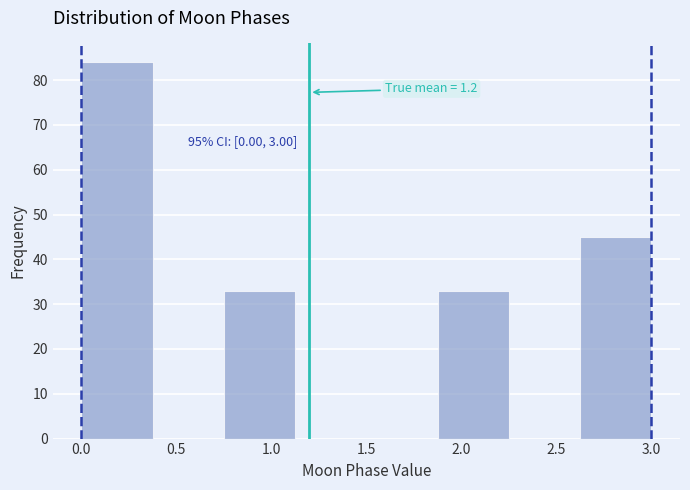

Over which range of the x-axis is the bar tallest?

0.000 to 0.375